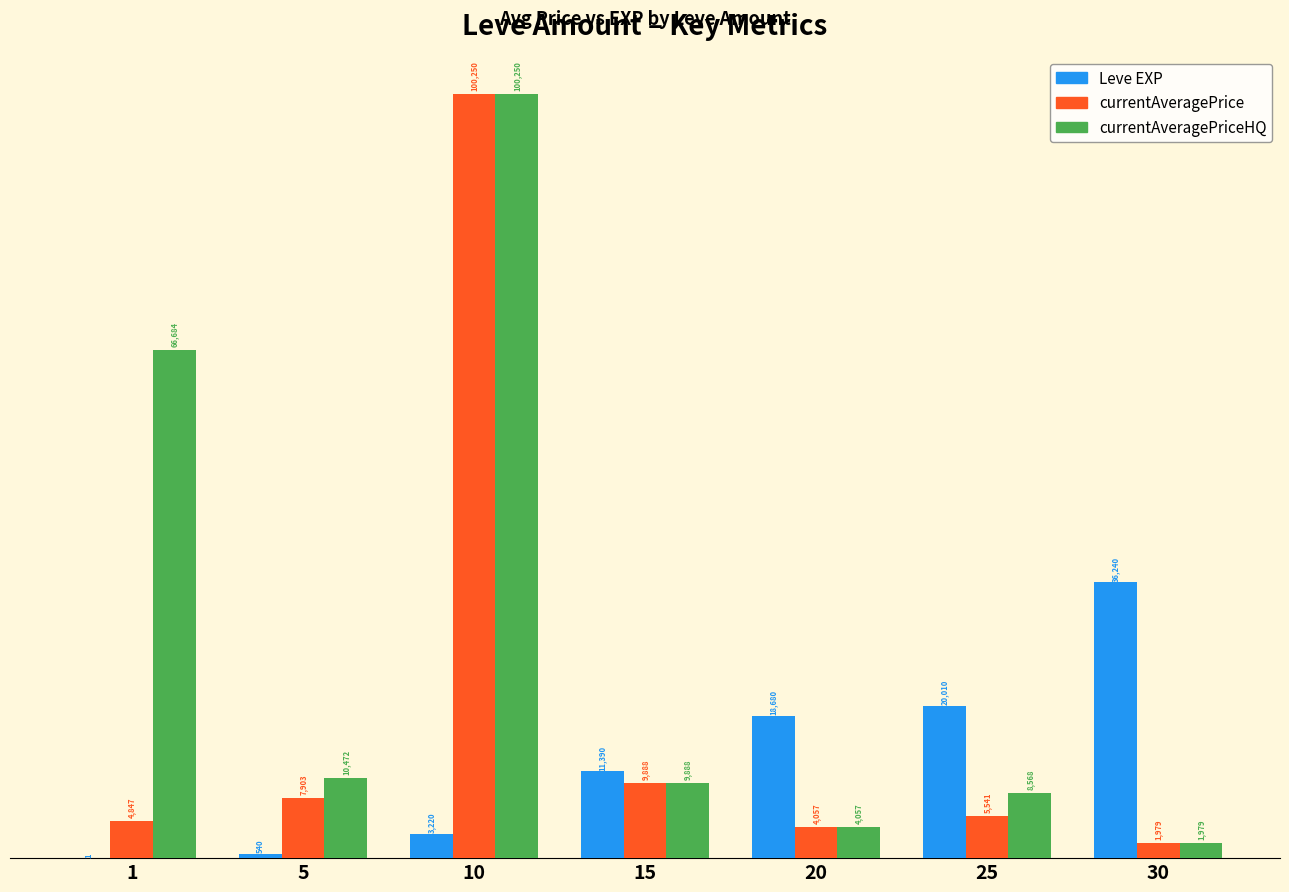

What is the greatest value displayed?

100250.0